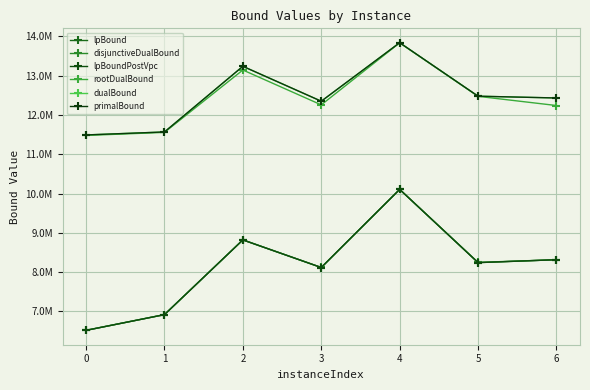

What is the difference between the maximum and second lowest values in the lpBound series?

3186193.4